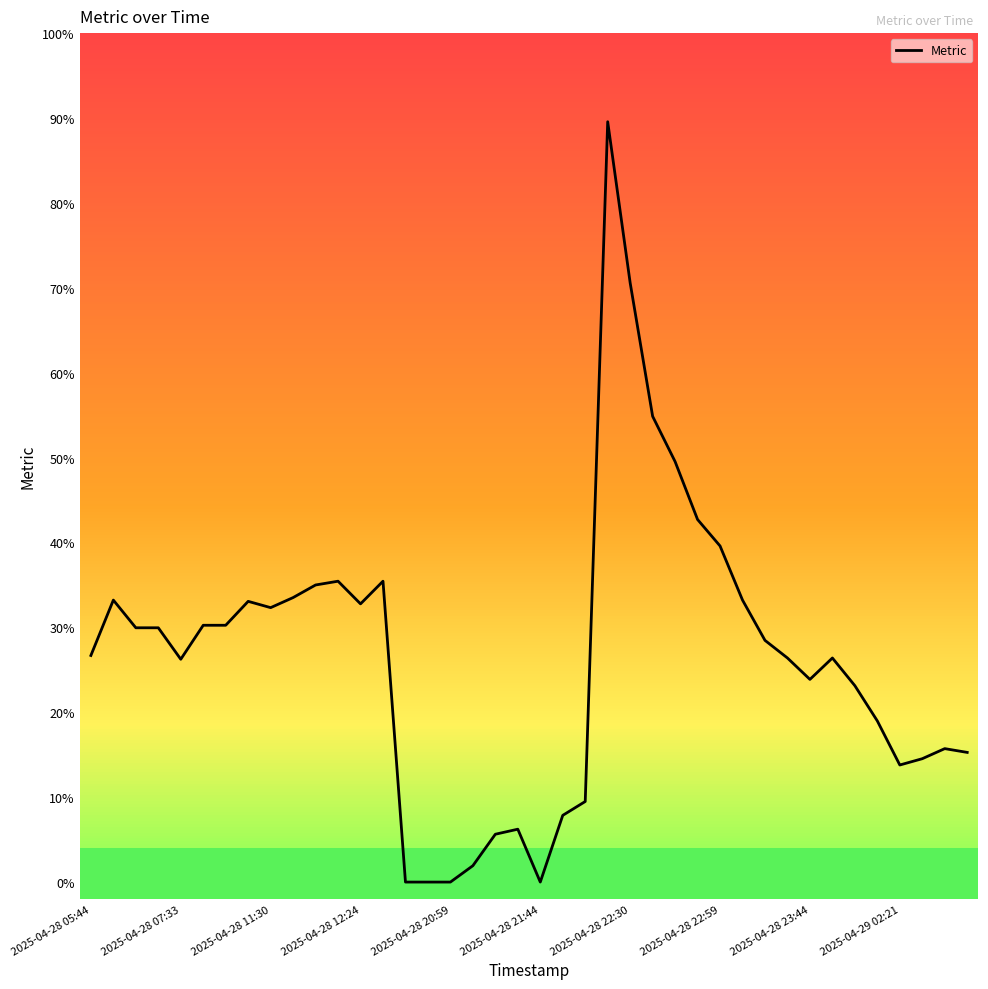

Does the chart display data point markers on the line(s)?

No